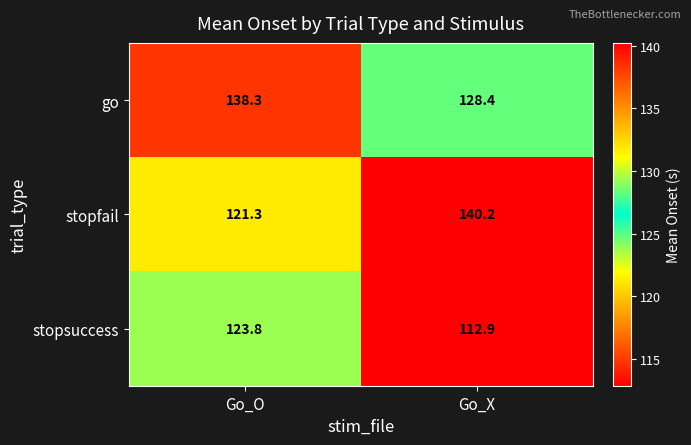

Rank the series at Go_O from lowest to highest value.

stopfail, stopsuccess, go